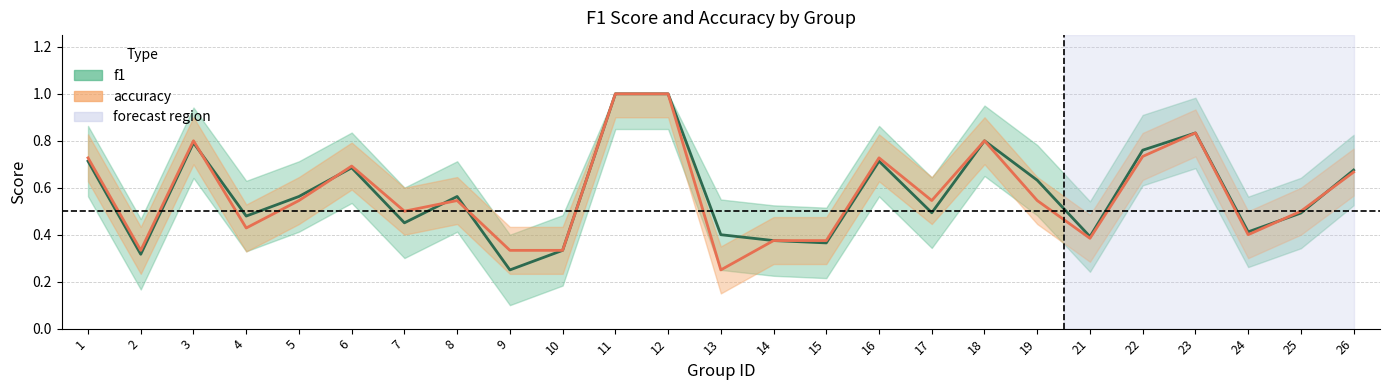

What is the average value of the accuracy series?

0.6